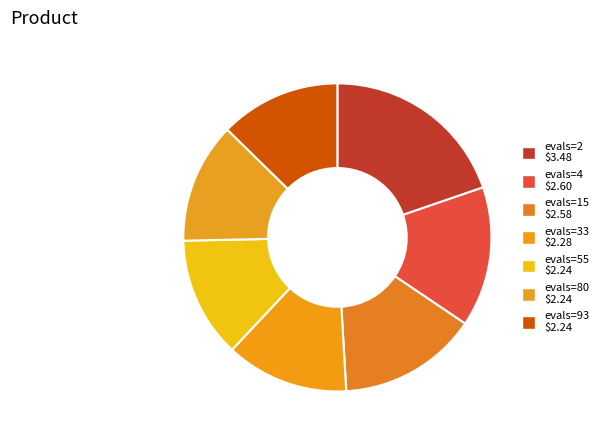

Rank the categories by value from lowest to highest.

evals=93, evals=80, evals=55, evals=33, evals=15, evals=4, evals=2